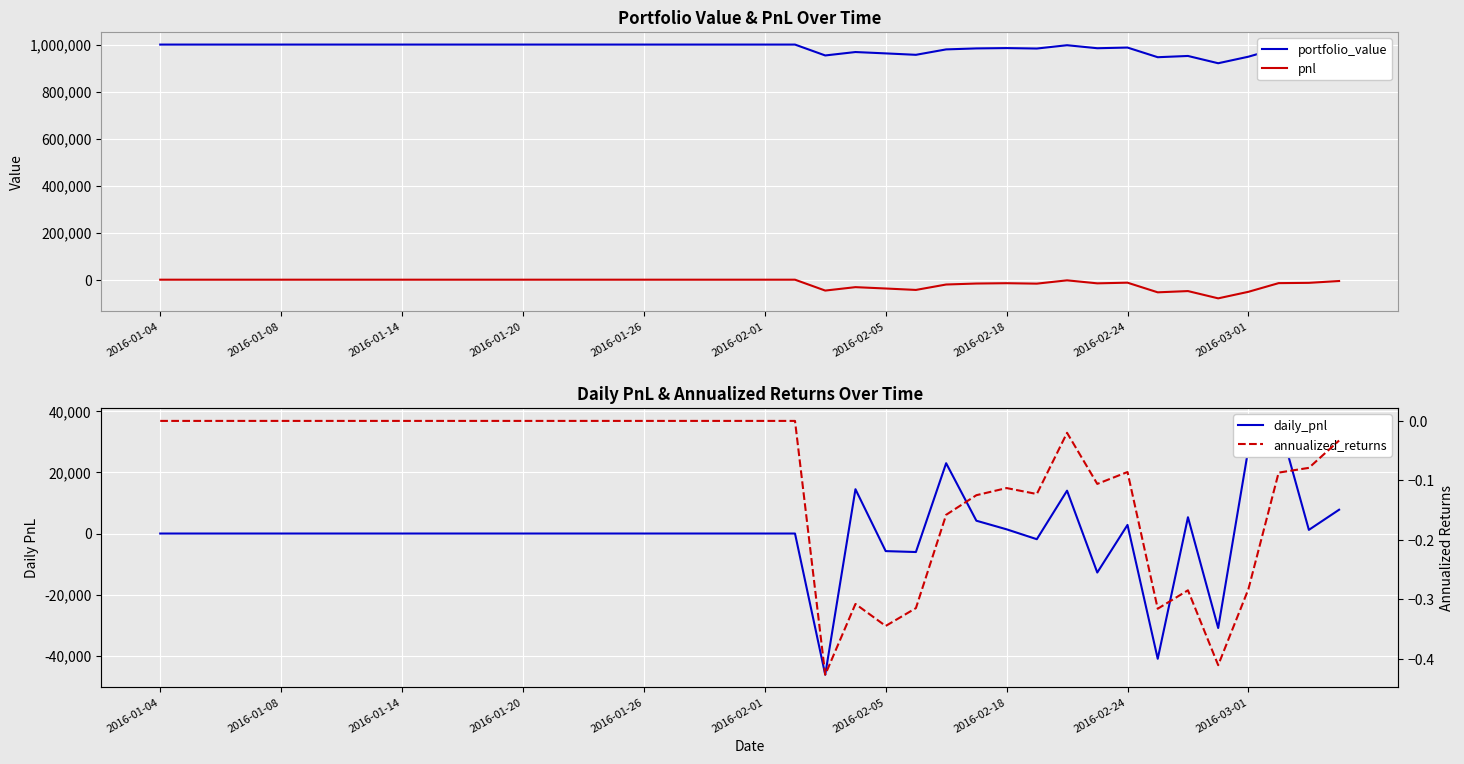

At which category is the sum across all series the highest?

30